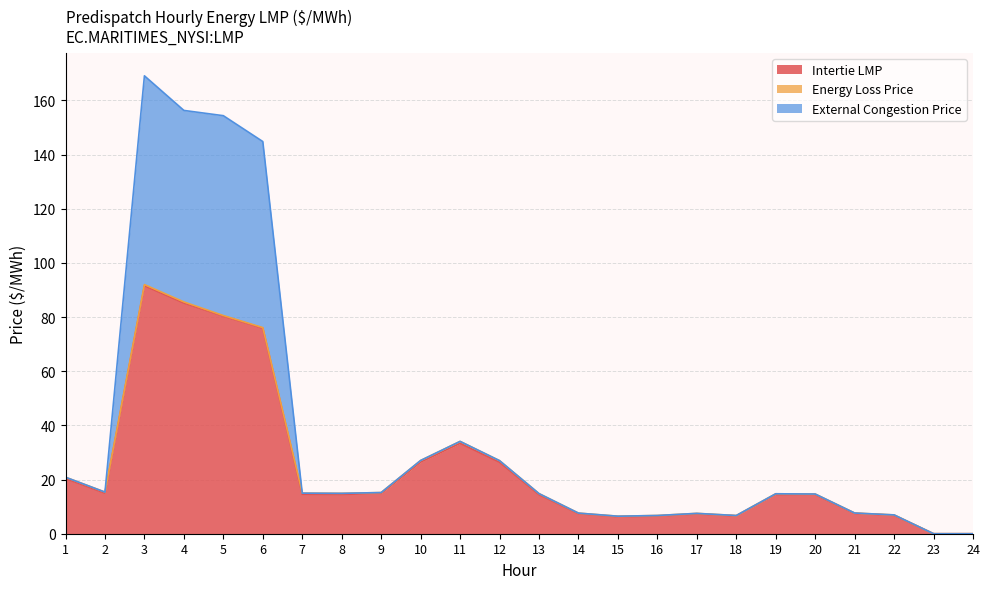

Is it true that Intertie LMP equals 7.4 at 14?

True